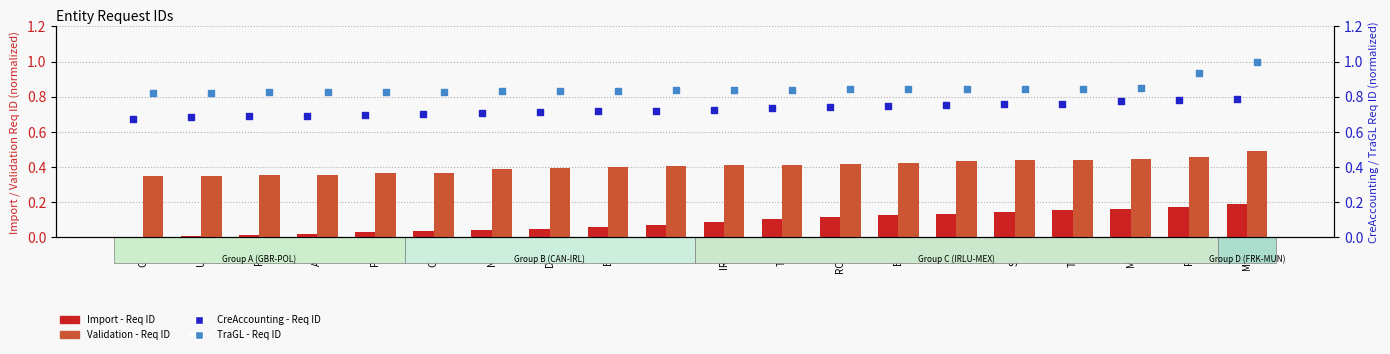

What are all the series names shown in the legend?

Import - Req ID, Validation - Req ID, CreAccounting - Req ID, TraGL - Req ID